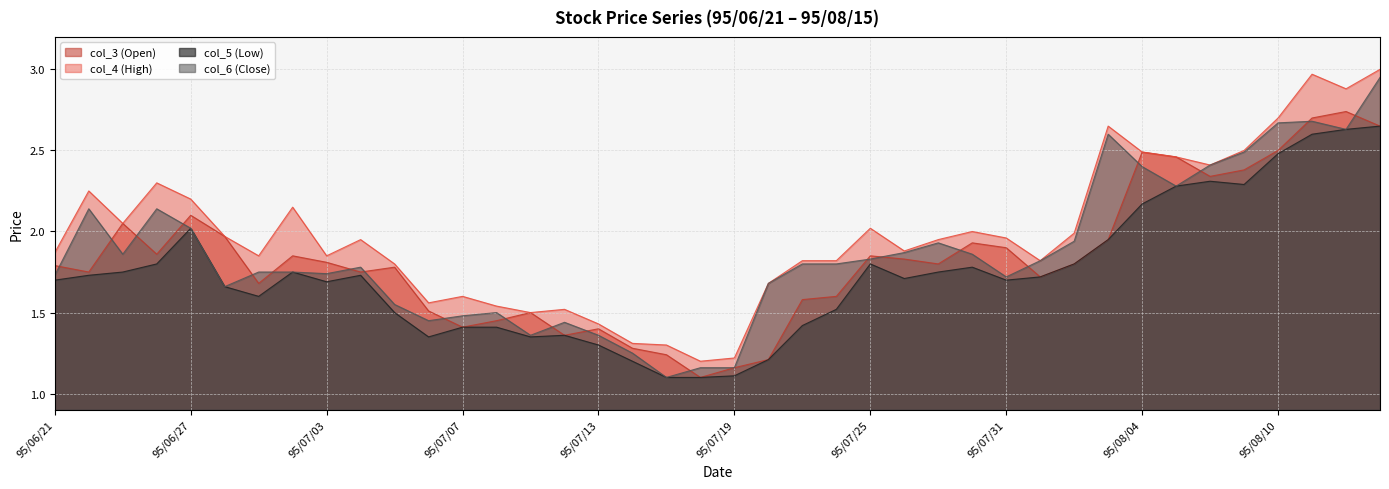

At which label is col_6 (Close) closest to 2?

95/06/27